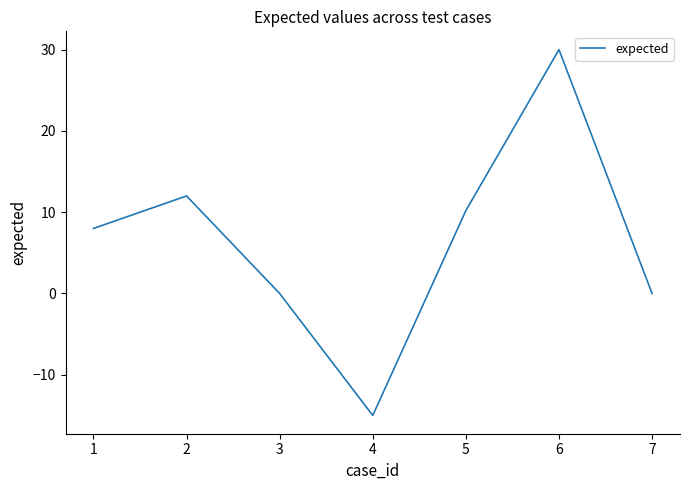

What is the difference between the values at 2 and 4?

27.0